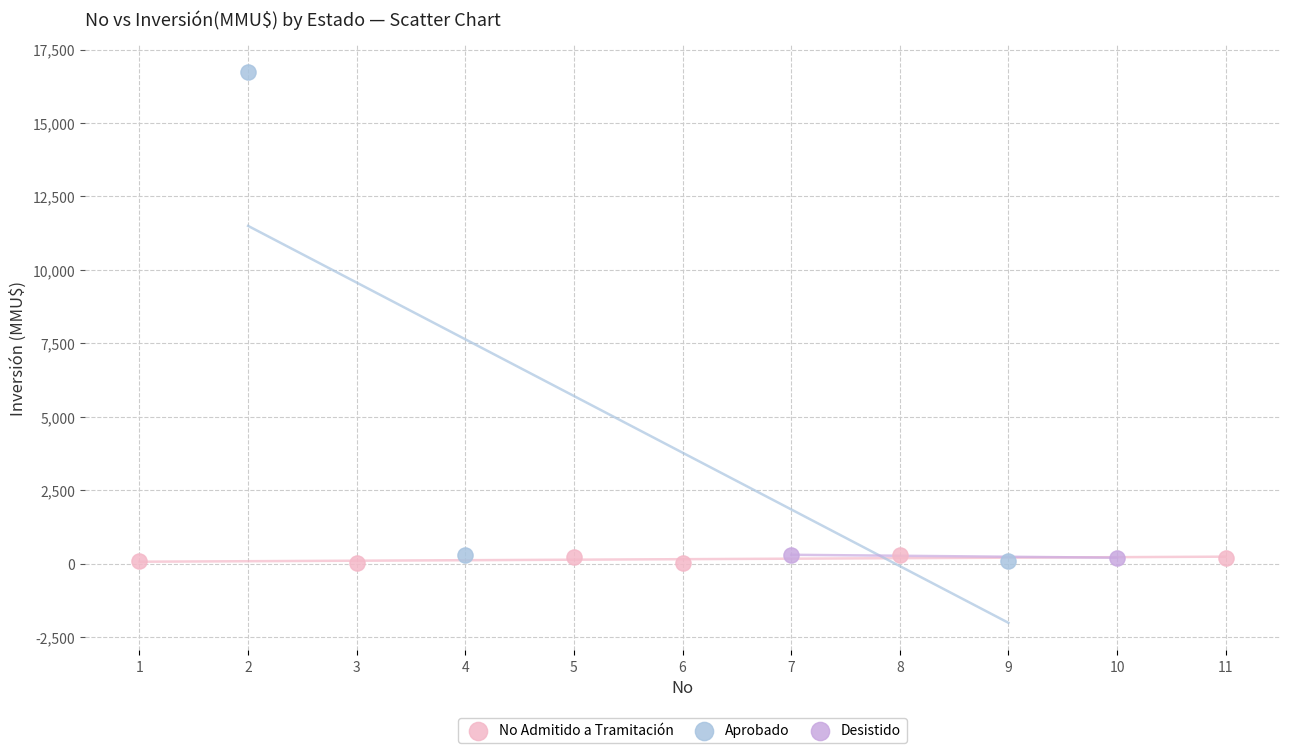

Which series reaches the maximum Y coordinate?

Aprobado